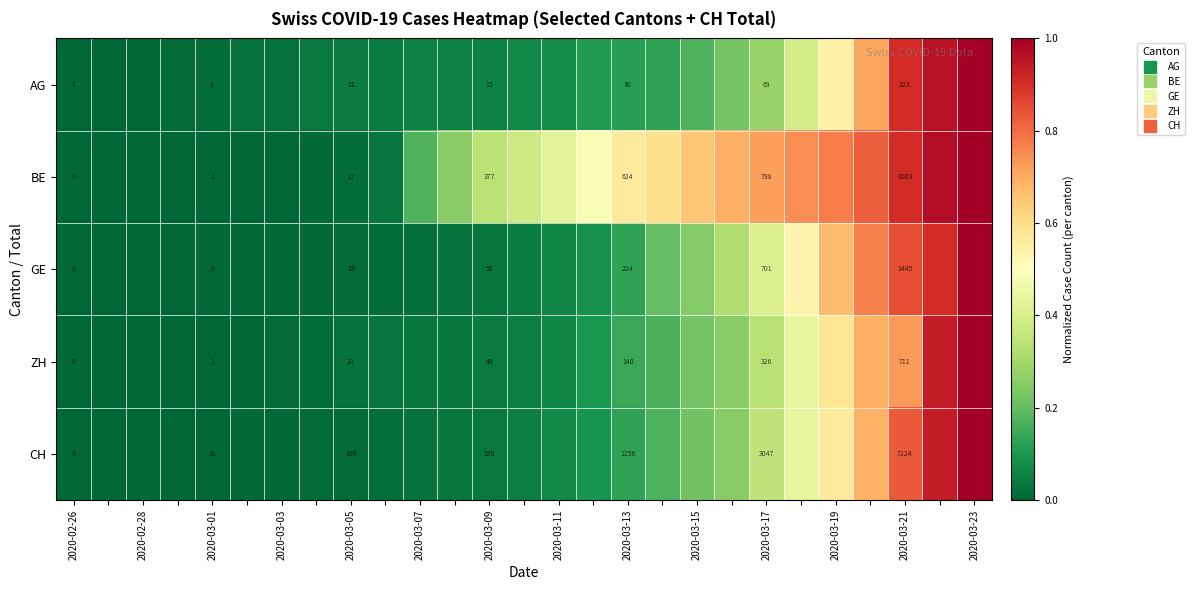

Where is BE nearest to the value 0?

2020-02-26